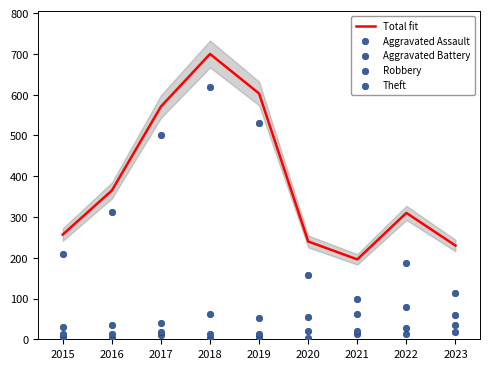

At how many categories does at least one series exceed 197?

8